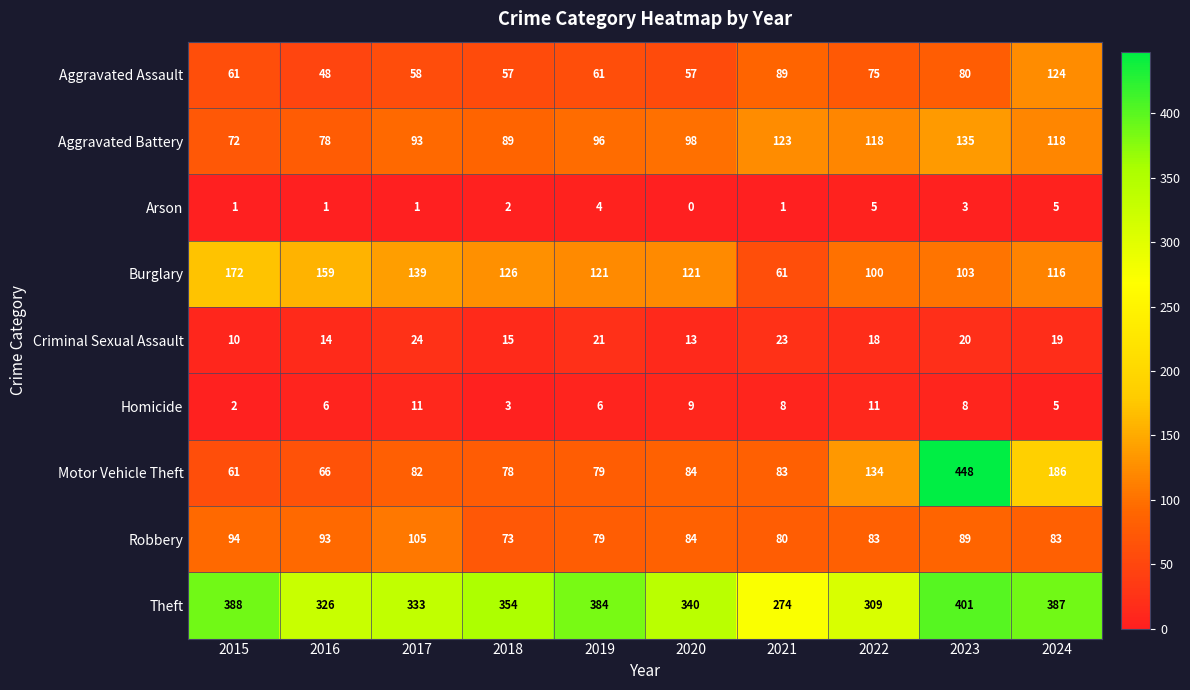

At which label does Burglary reach its minimum?

2021